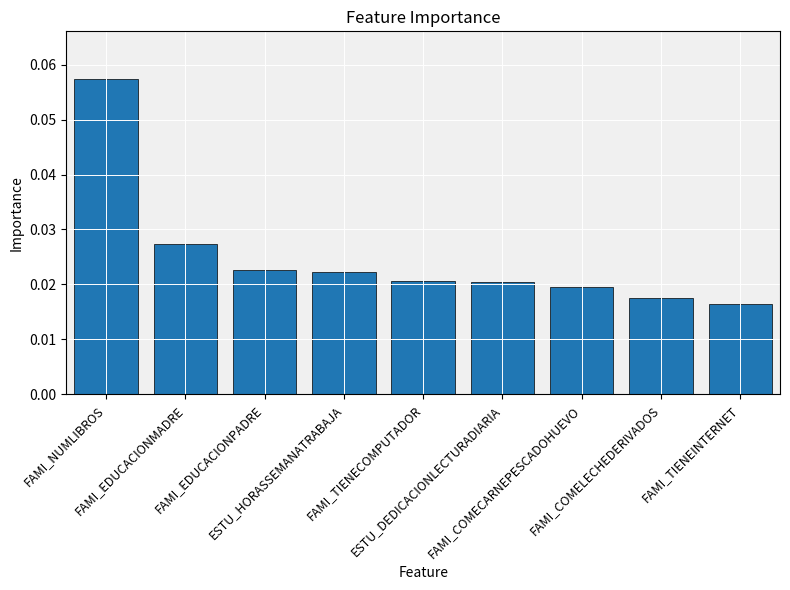

Count the values in the range 0 to 1.

9